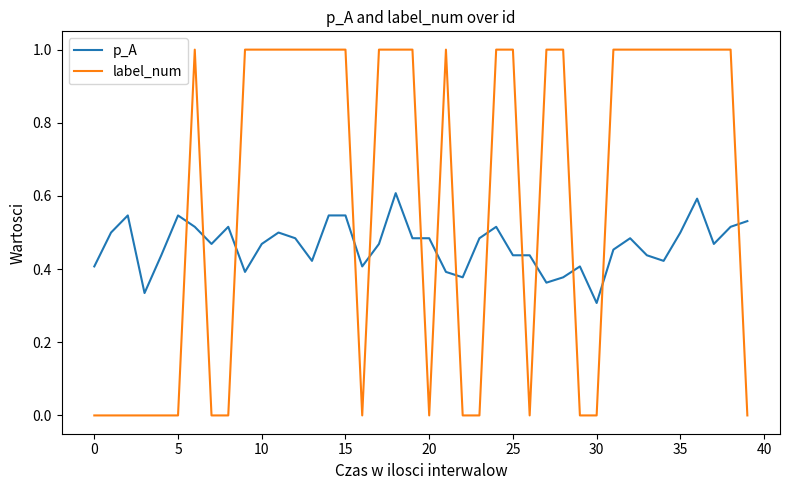

True or false: label_num and p_A intersect in this chart.

True